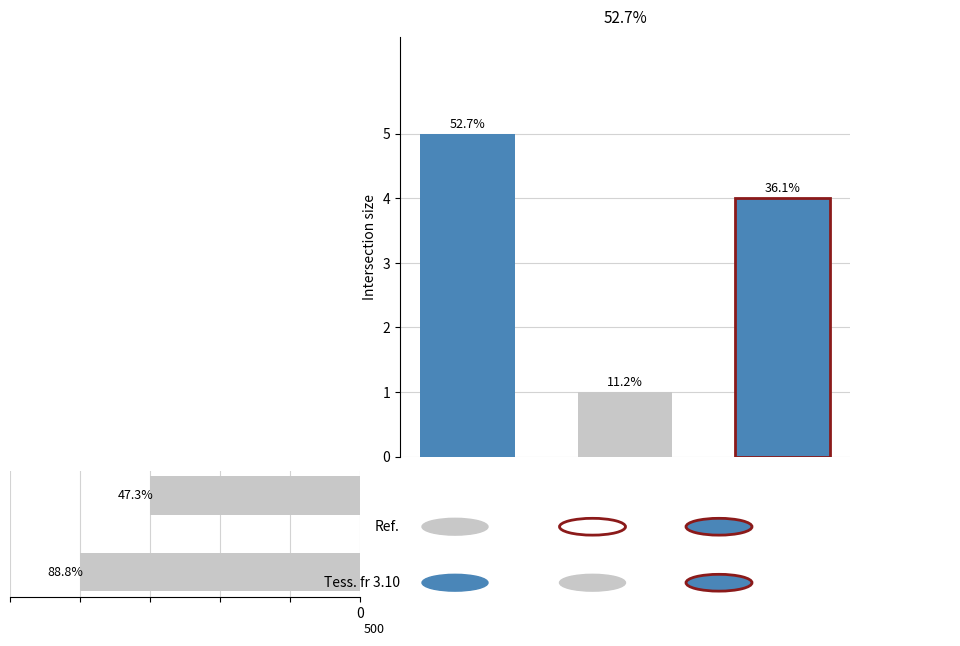

Rank the categories by value from lowest to highest.

1, 0